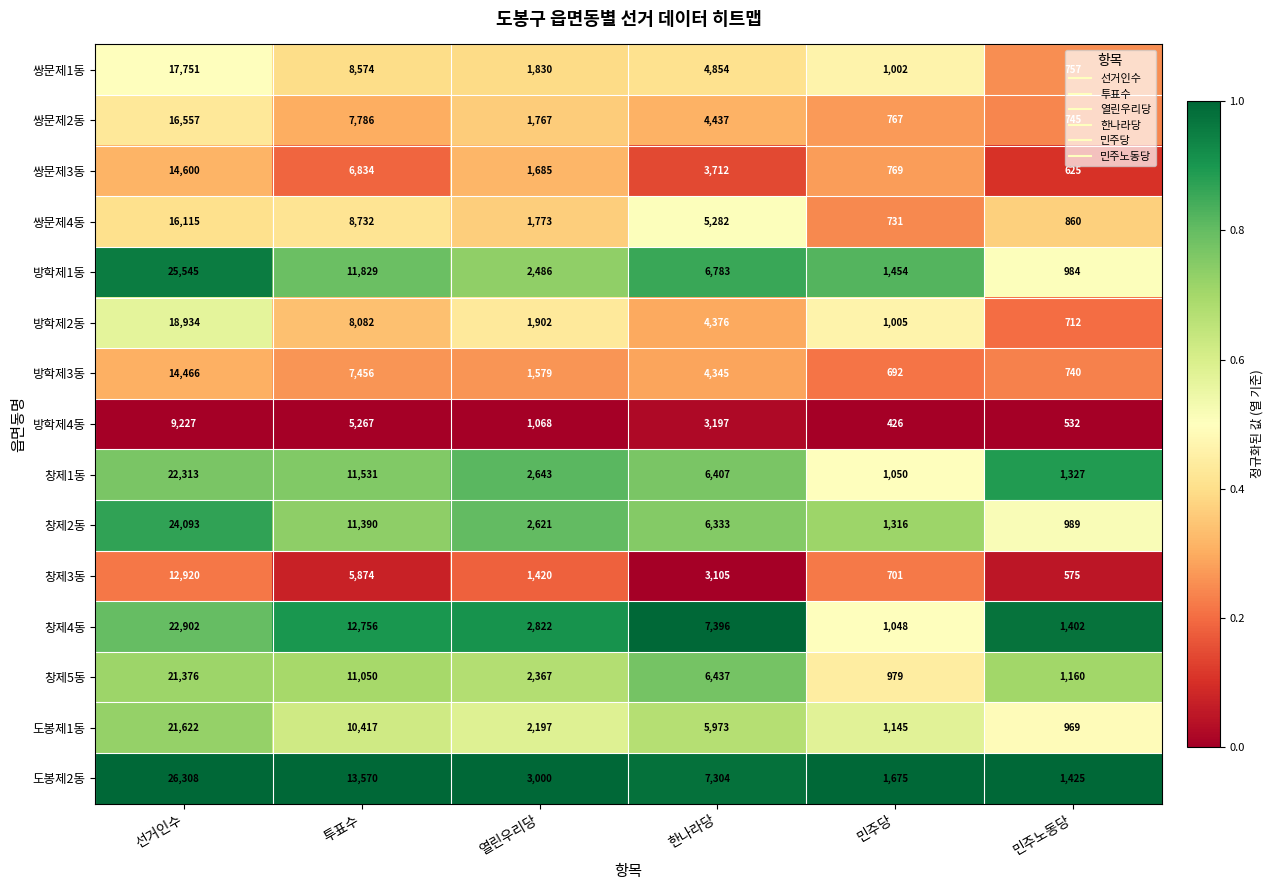

At which label is 쌍문제1동 closest to 9254?

투표수